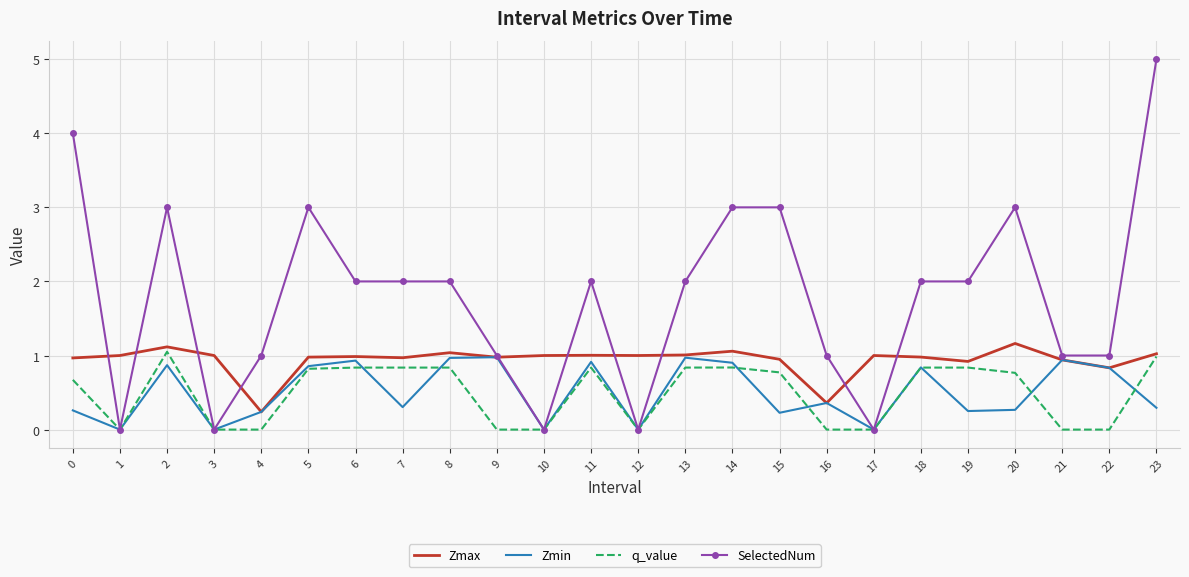

The q_value series shows 0.8 at 14. True or false?

True